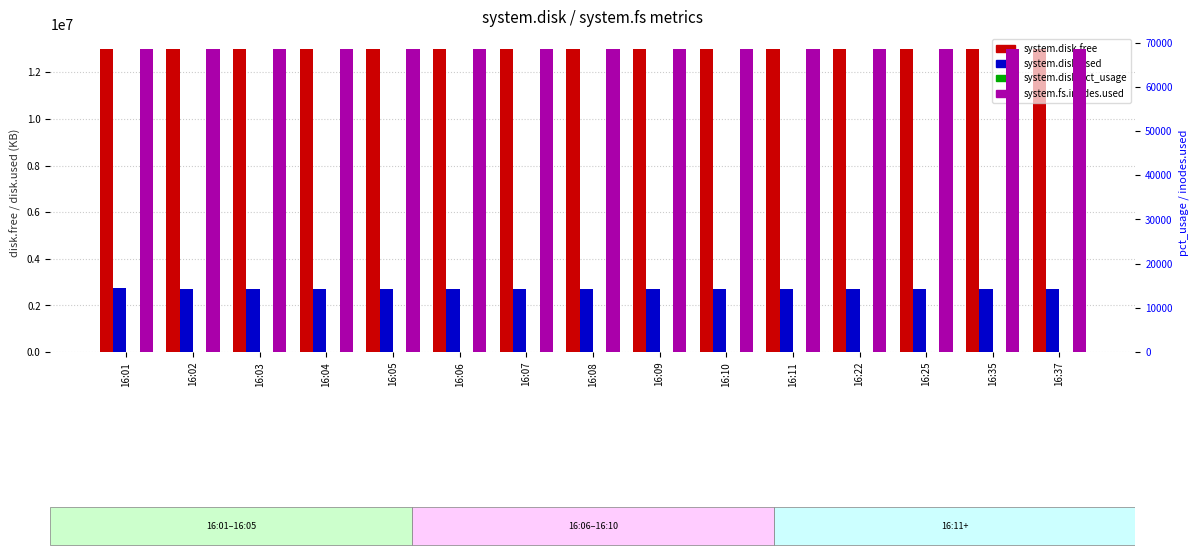

Which series has the largest total across all categories?

system.disk.free